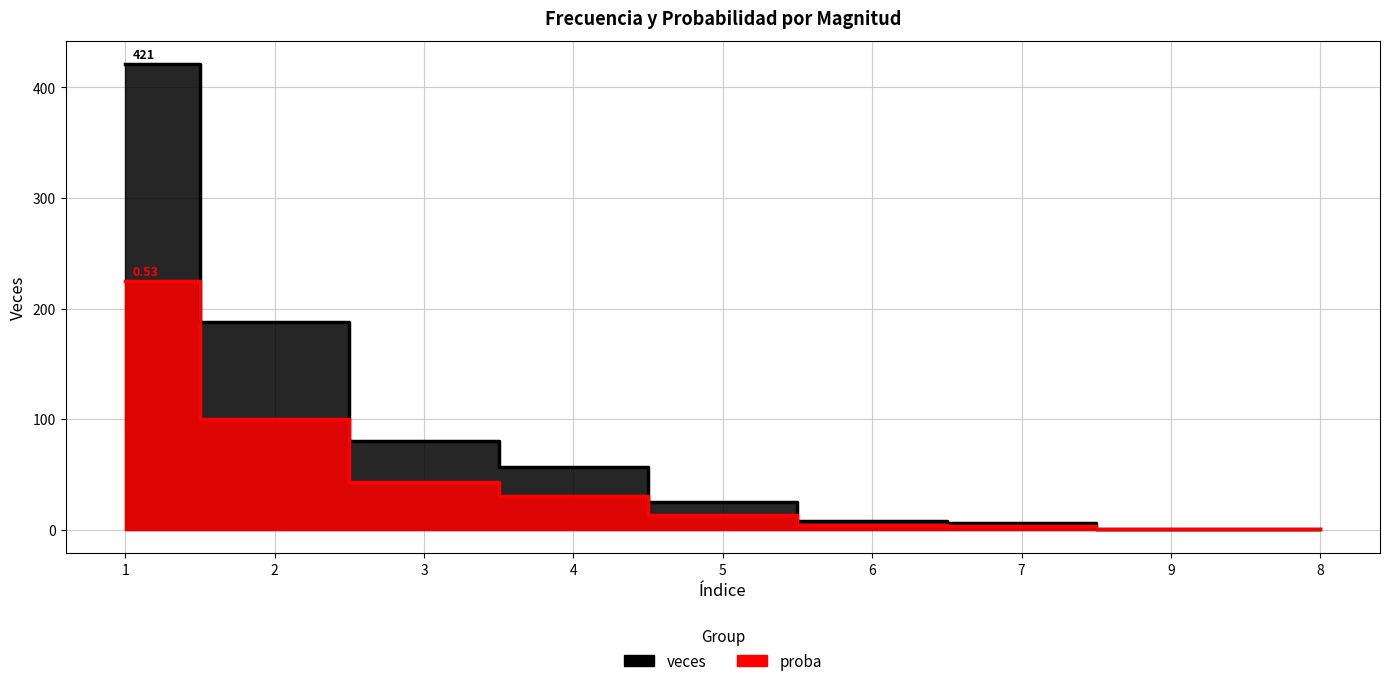

Rank the series by their average value, from lowest to highest.

proba, veces